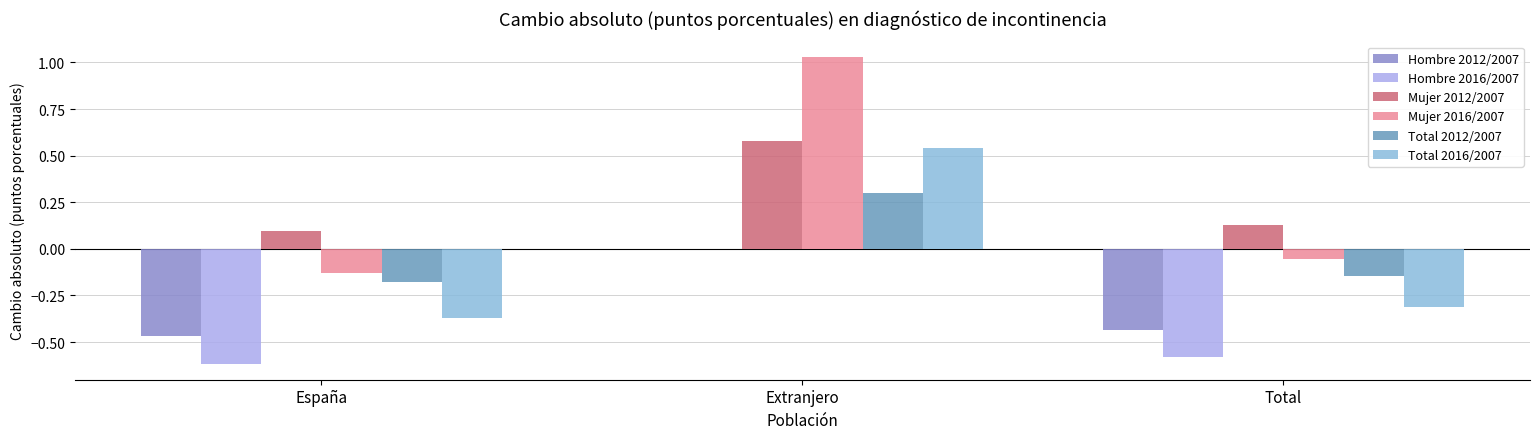

At which category is the sum across all series the highest?

Extranjero